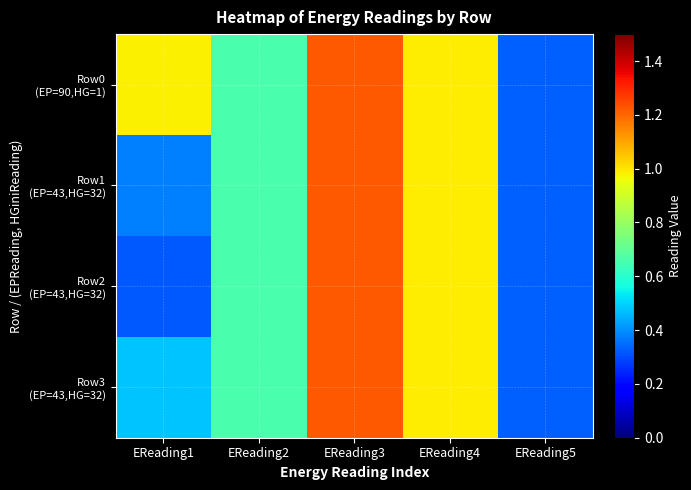

At which category does the chart reach its minimum across all series?

EReading1